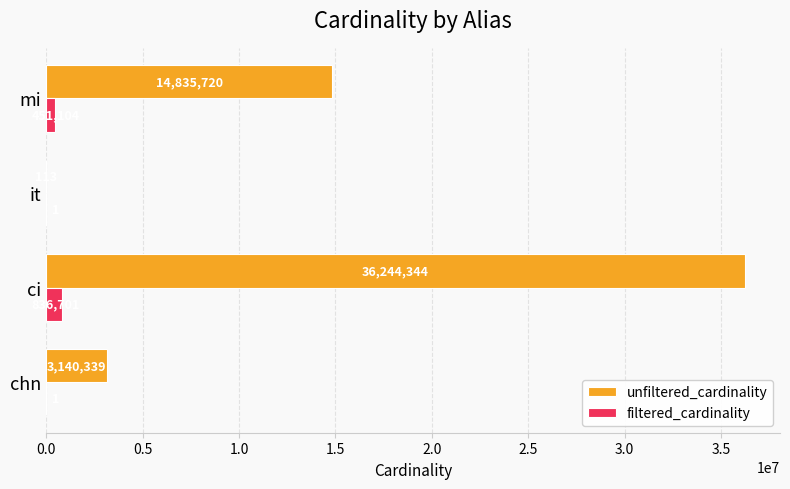

The unfiltered_cardinality series shows 8478018 at mi. True or false?

False